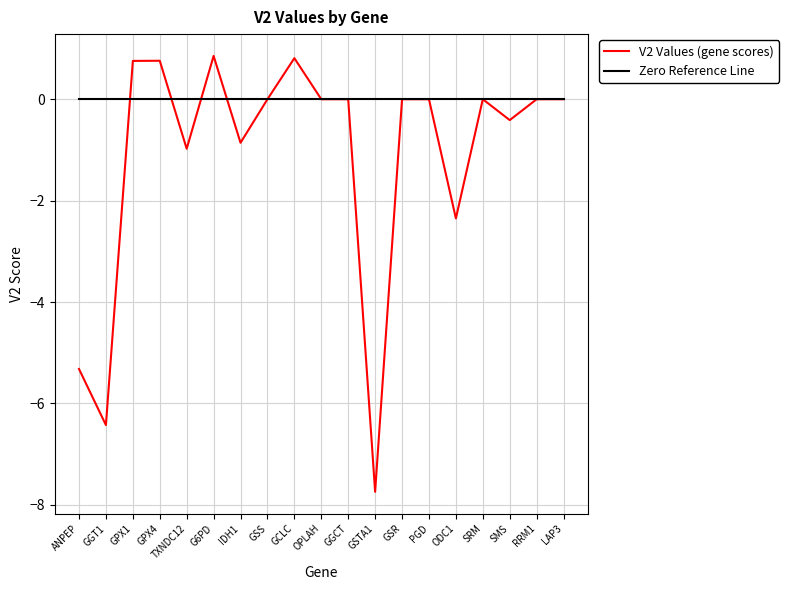

What is the difference between the maximum and minimum values in the V2 Values (gene scores) series?

8.6